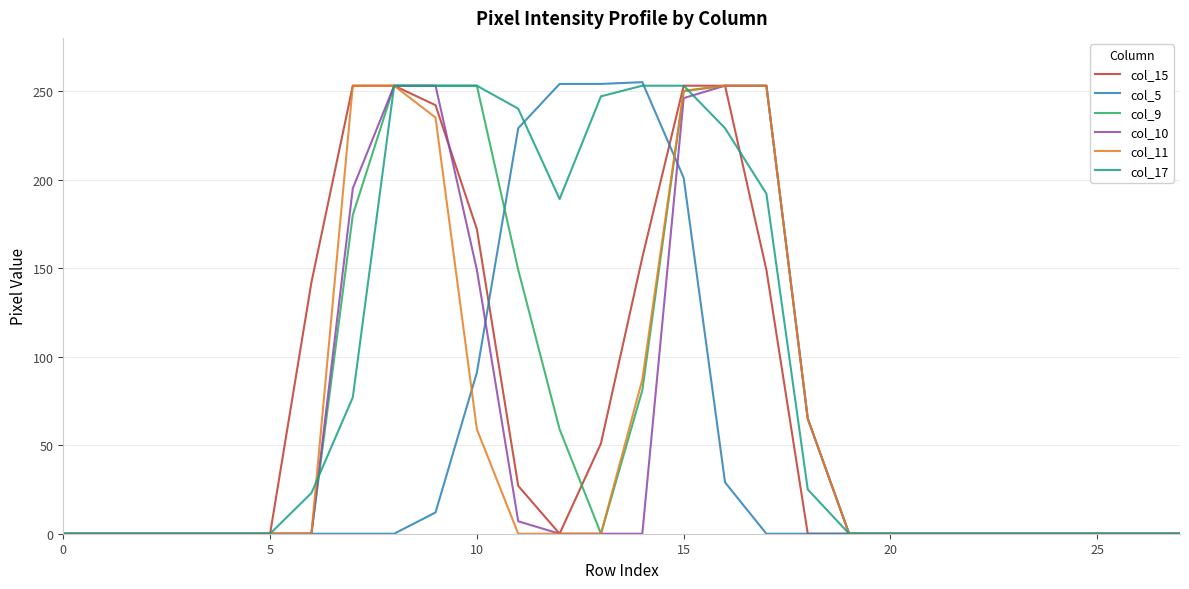

Which series has the largest total across all categories?

col_17